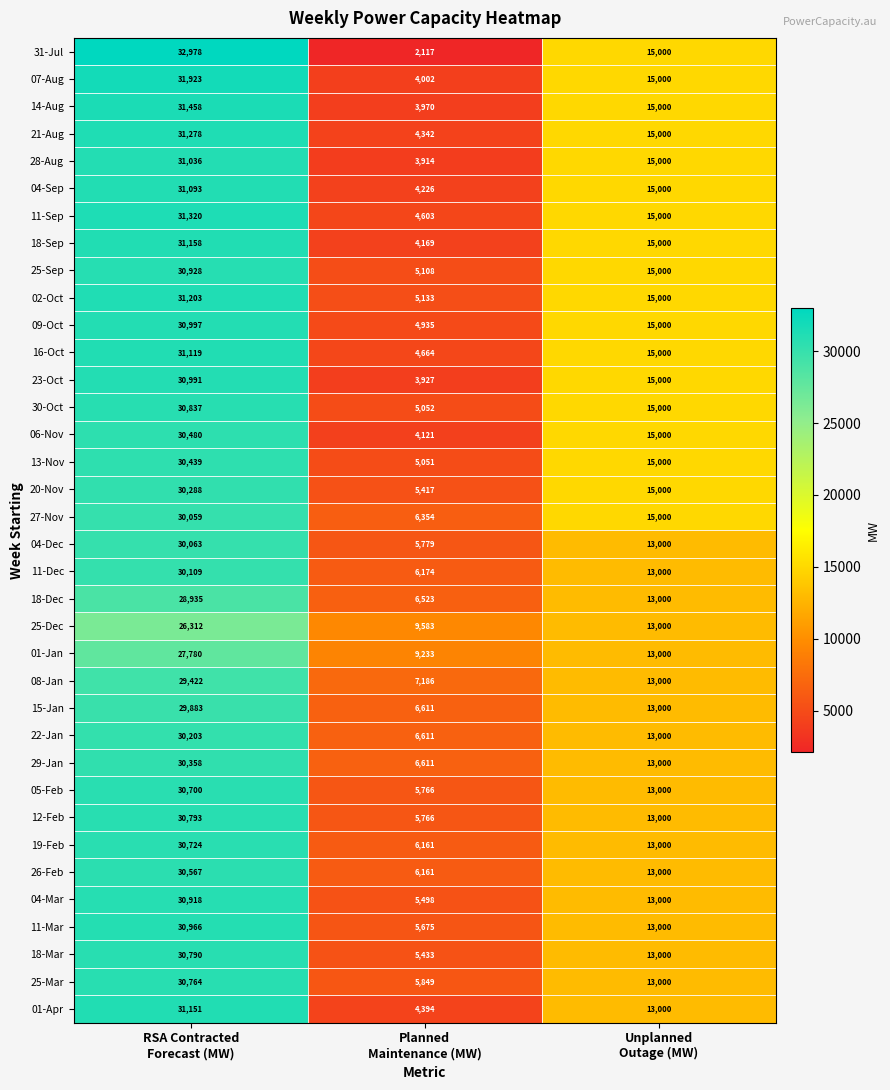

What is the difference between the maximum and minimum values in the 04-Dec series?

24284